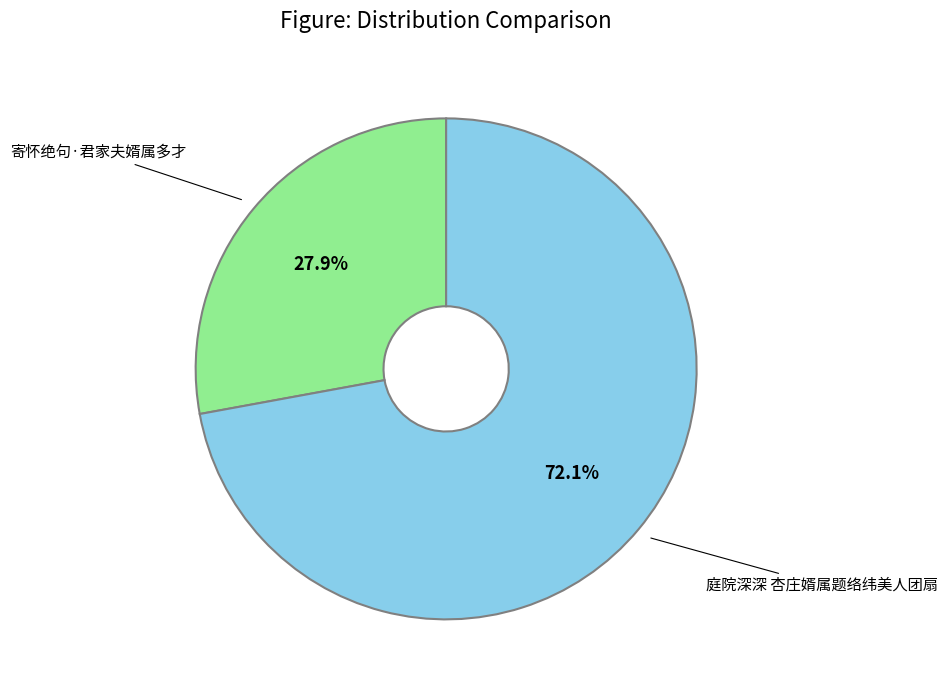

How many segments does this pie chart have?

2